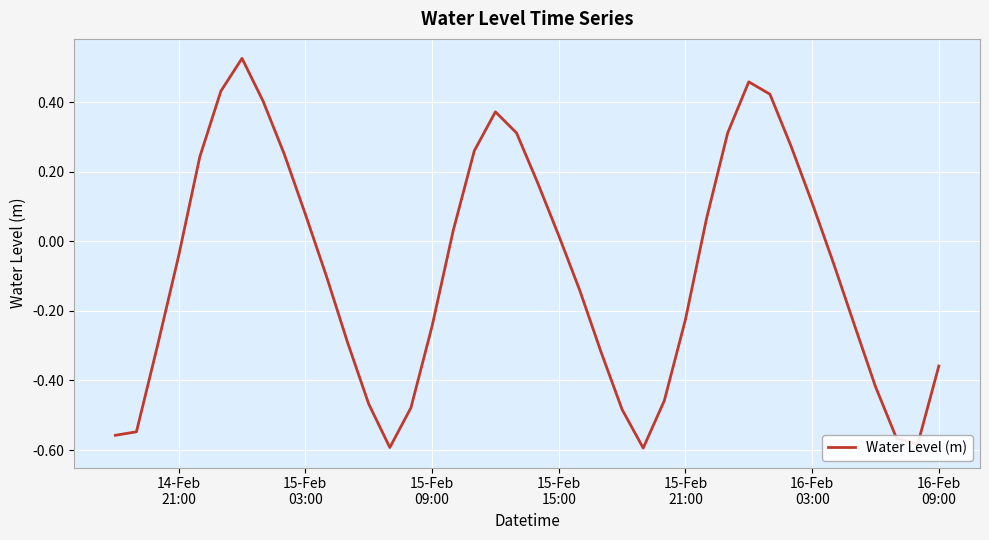

What is the difference between the maximum and minimum values?

1.1